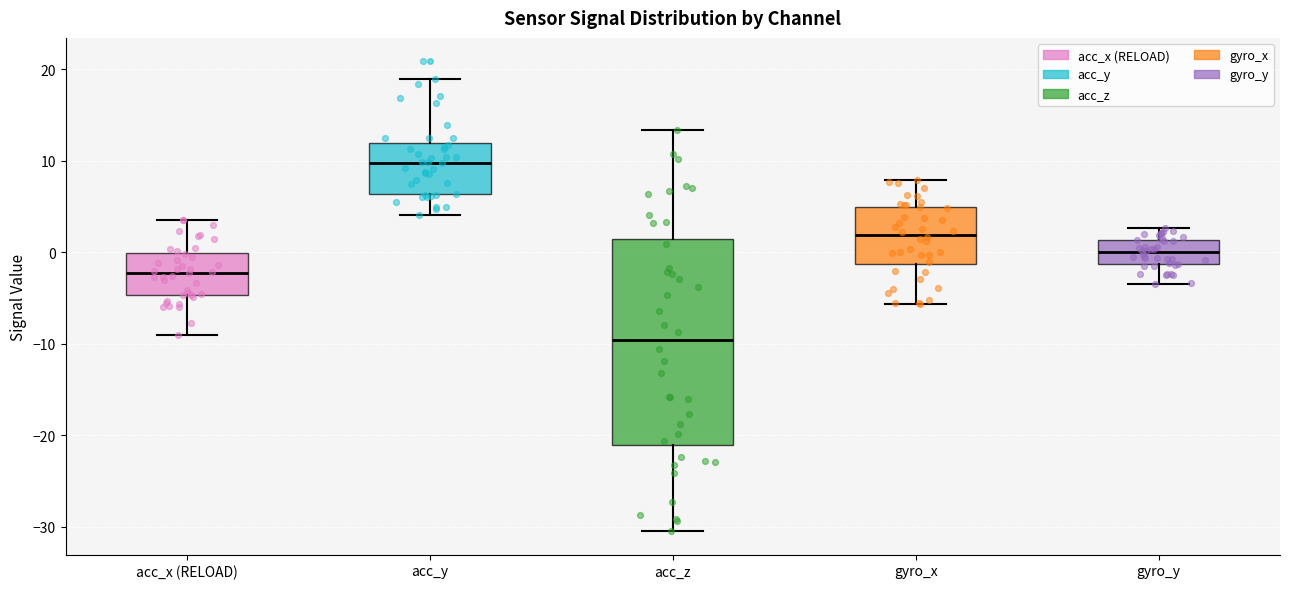

Which box is the tallest, from its lower edge to its upper edge?

acc_z